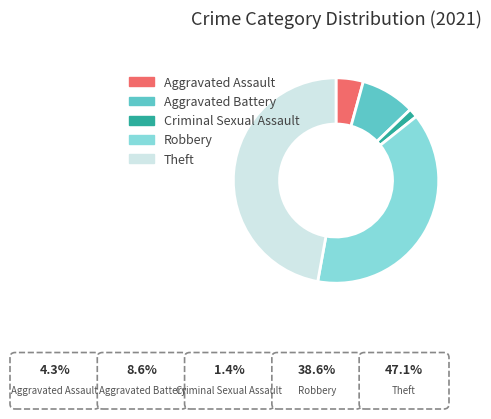

What percentage is the Aggravated Battery slice, to the nearest percent?

9%